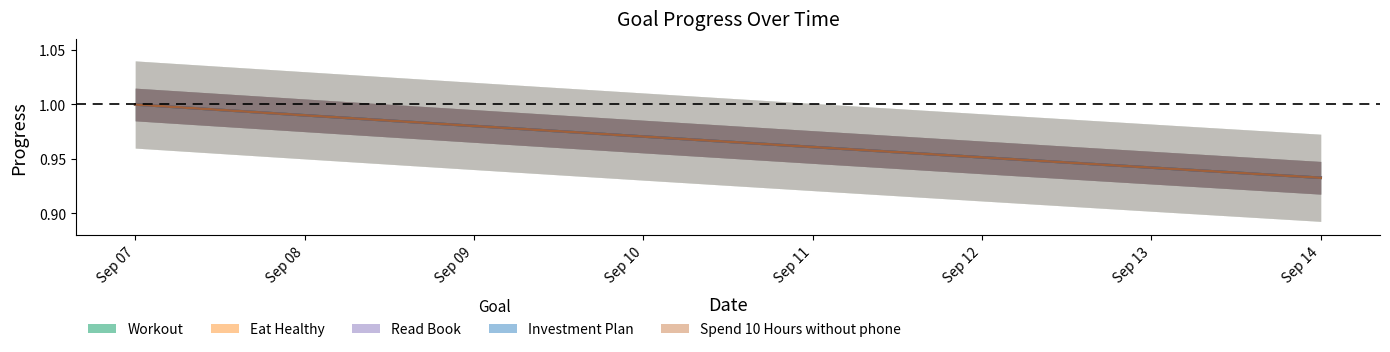

At Sep 12, list the series in order from smallest to largest.

Workout, Eat Healthy, Read Book, Investment Plan, Spend 10 Hours without phone